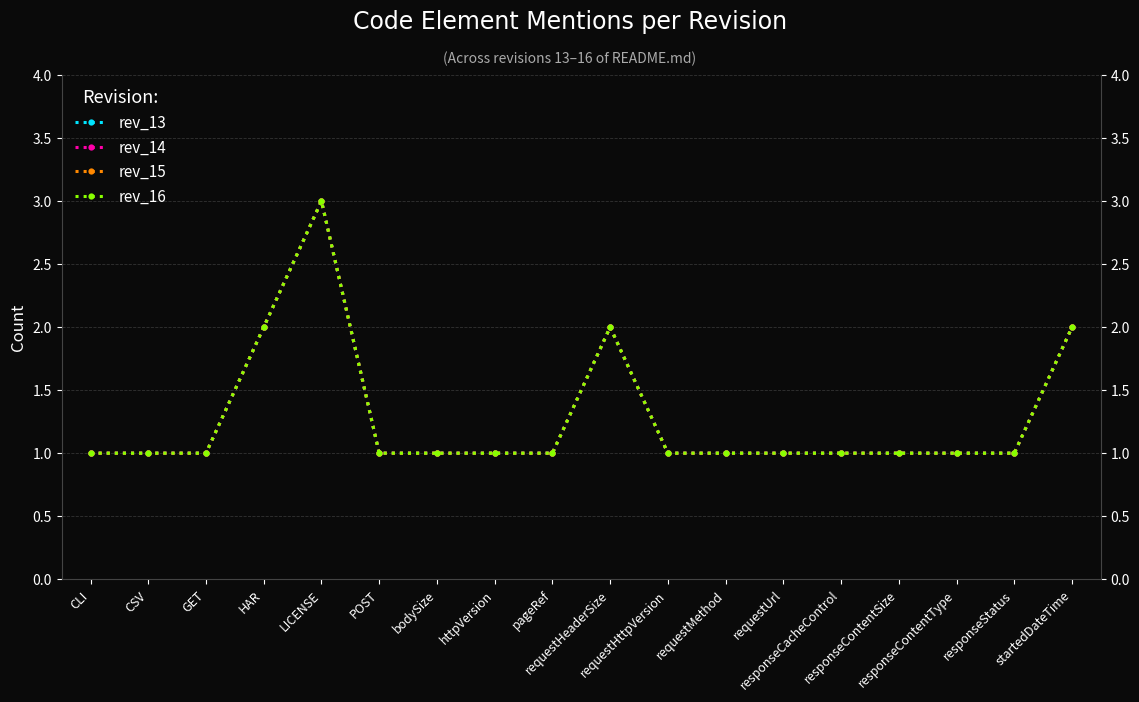

Which label corresponds to the smallest value in the chart?

CLI